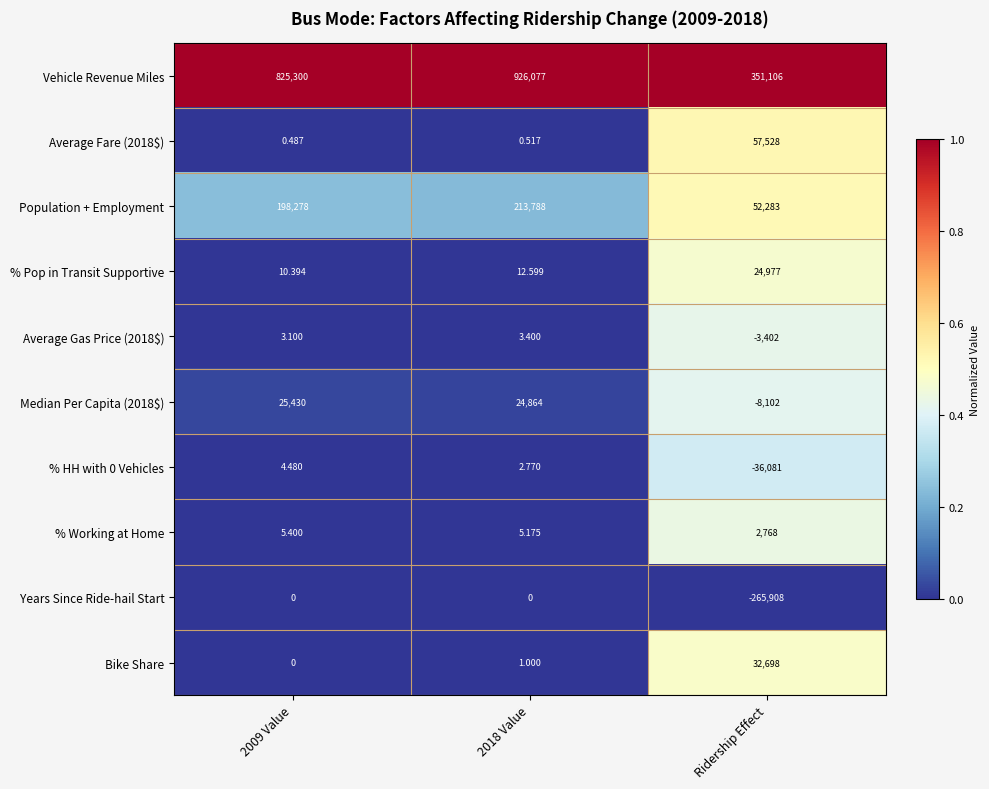

Which category has the highest value in the Bike Share series?

Ridership Effect